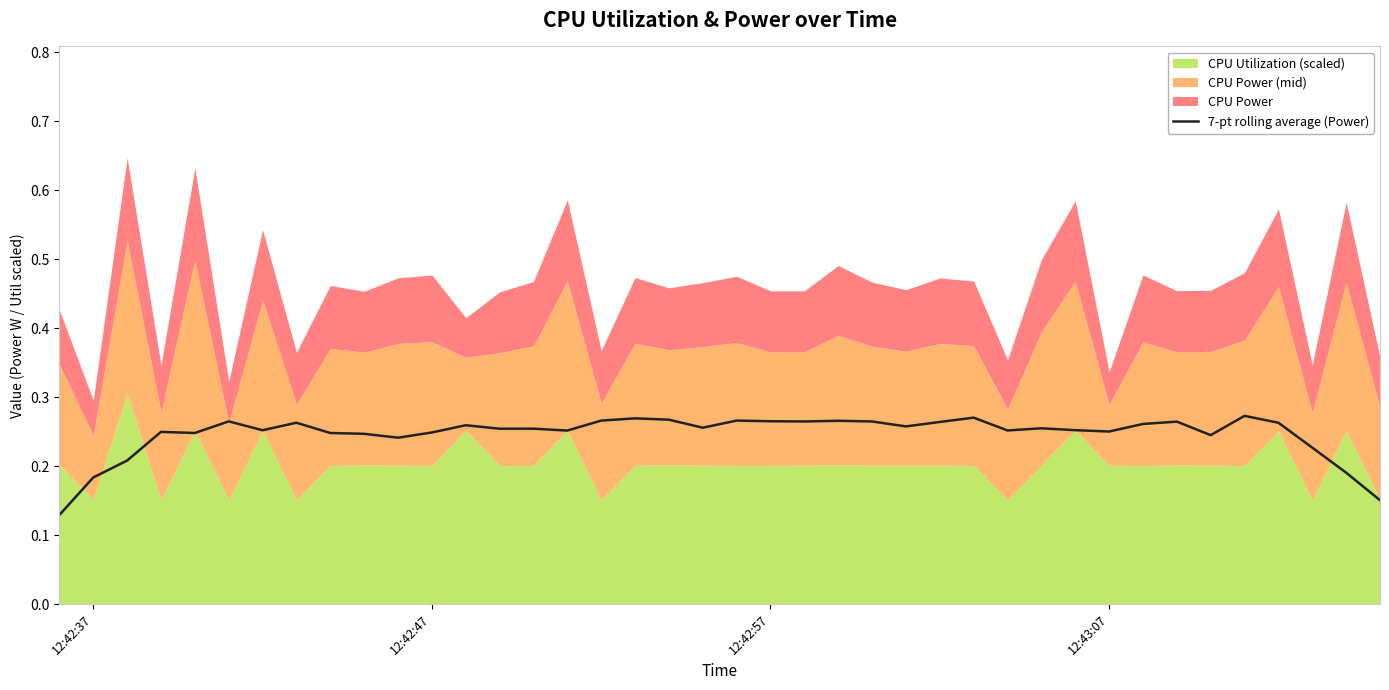

Reading left to right, what are all the values shown in this chart?

0.1	0.2	0.2	0.2	0.2	0.3	0.3	0.3	0.2	0.2	0.2	0.2	0.3	0.3	0.3	0.3	0.3	0.3	0.3	0.3	0.3	0.3	0.3	0.3	0.3	0.3	0.3	0.3	0.3	0.3	0.3	0.3	0.3	0.3	0.2	0.3	0.3	0.2	0.2	0.2